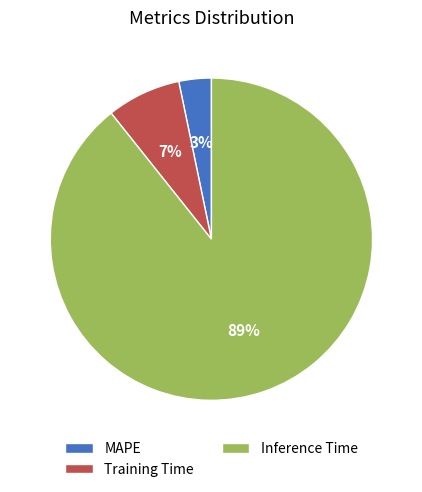

Do MAPE and Training Time together represent more than half of the pie?

No